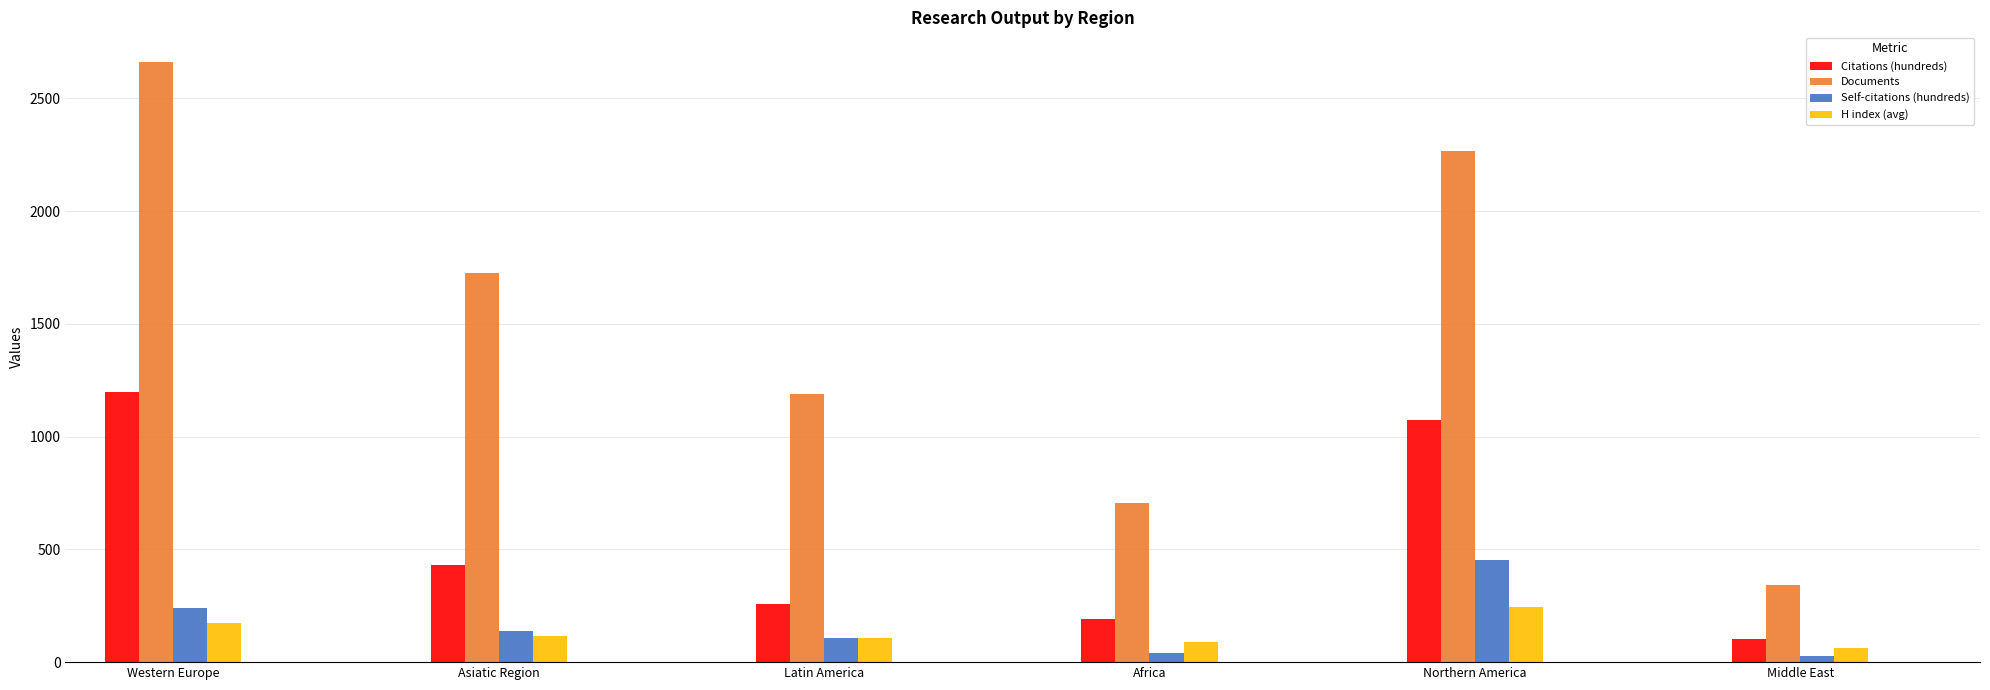

Rank the categories by Citations (hundreds) value from highest to lowest.

Western Europe, Northern America, Asiatic Region, Latin America, Africa, Middle East